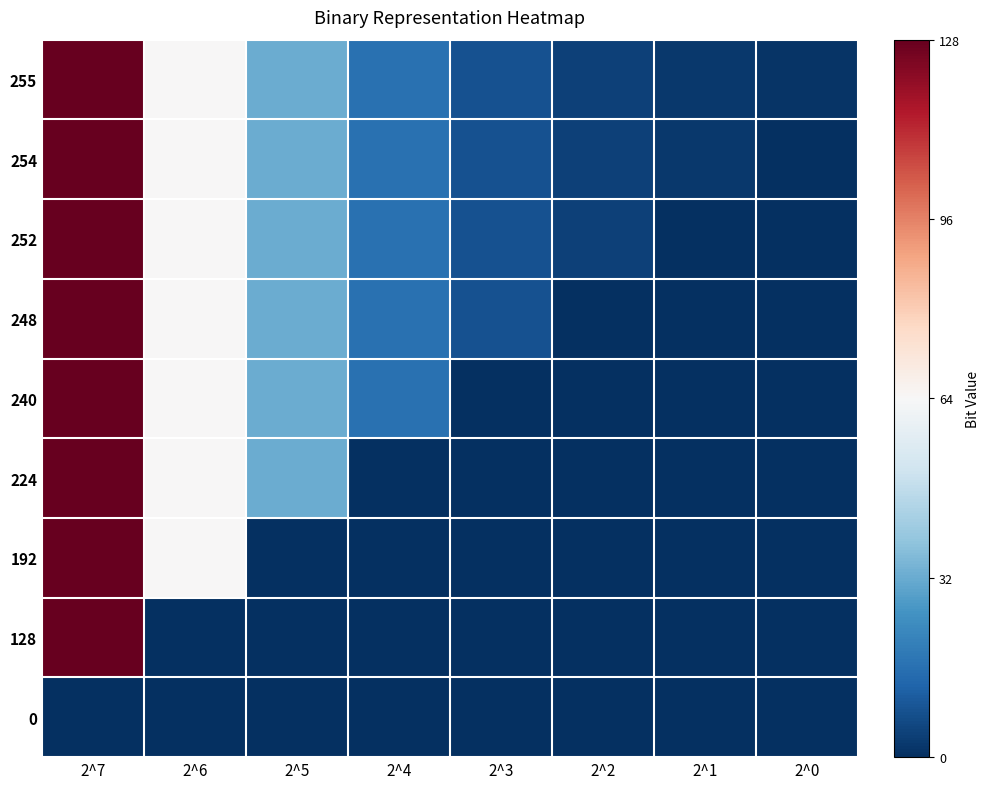

What is the total value across all series at 2^0?

1